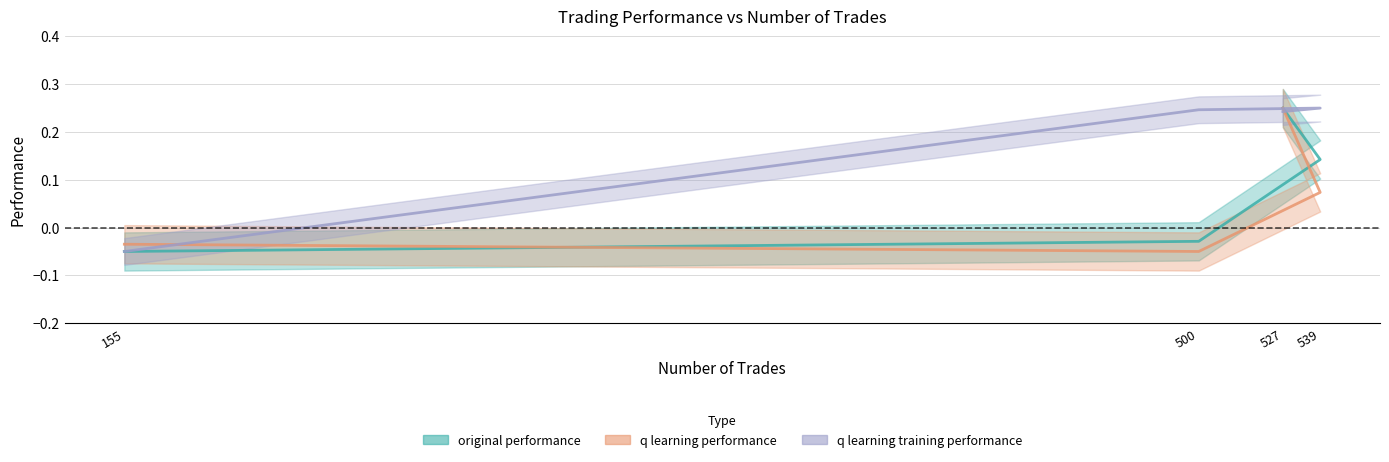

How many lines are shown in the chart?

3